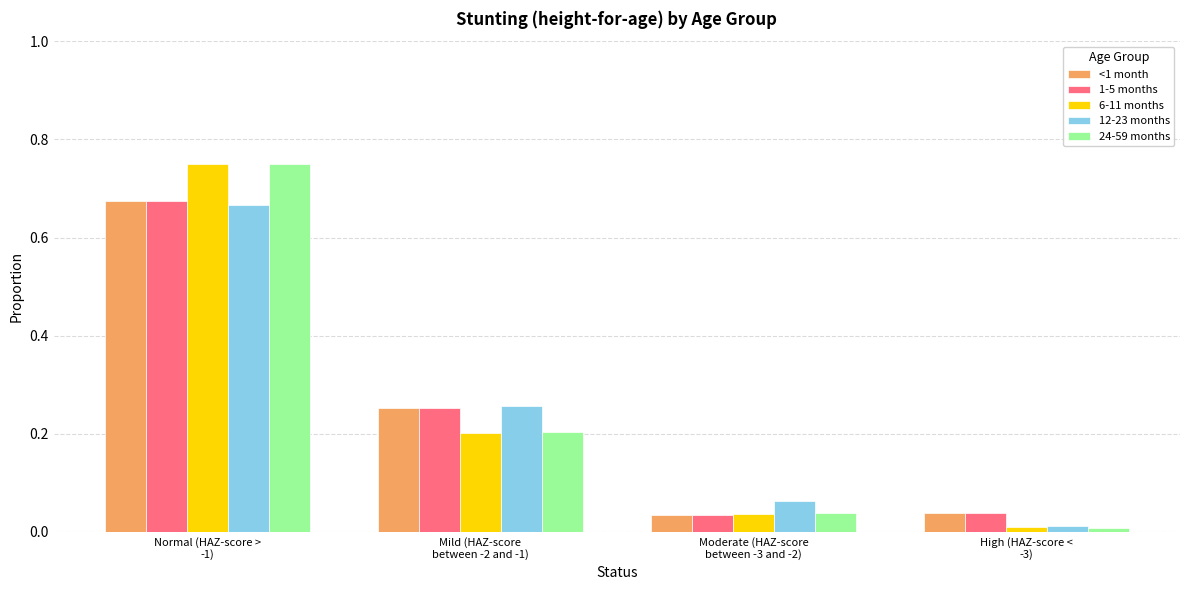

What is the sum of all 12-23 months values?

1.0